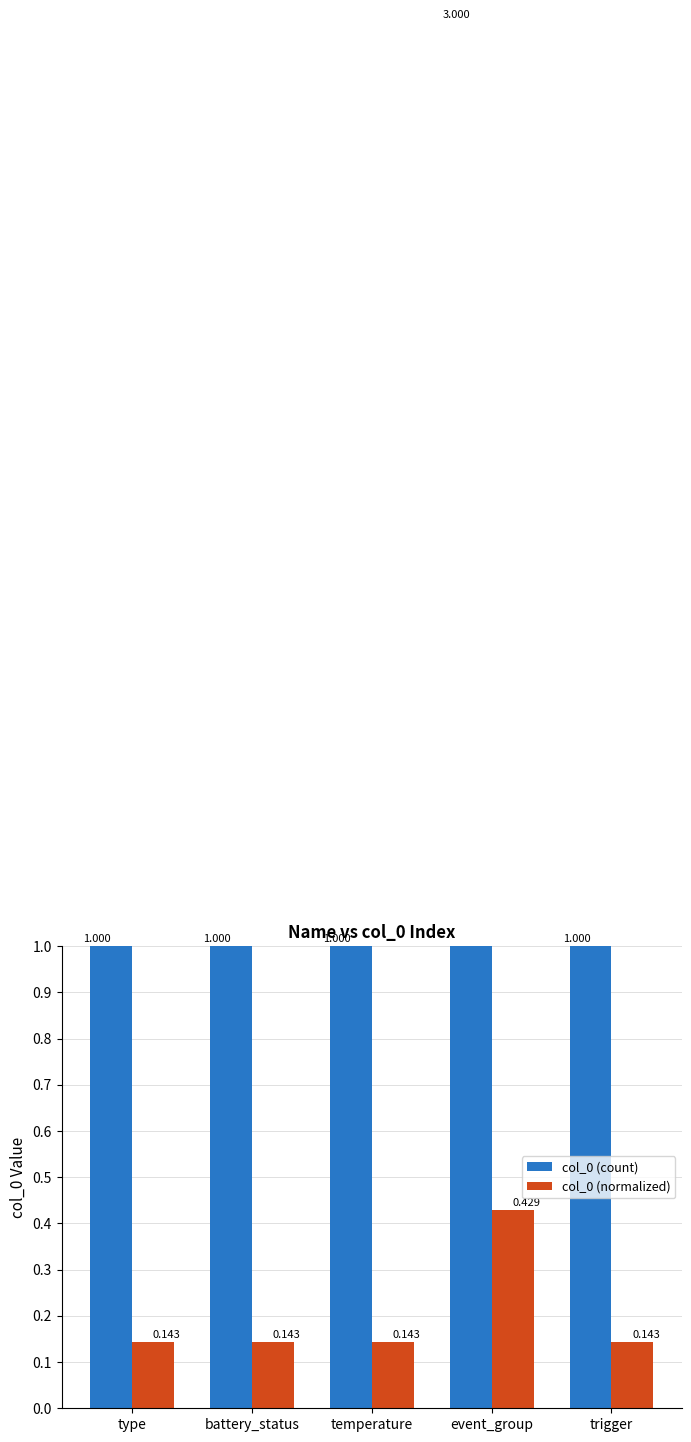

How many col_0 (count) values are between 1 and 2?

4